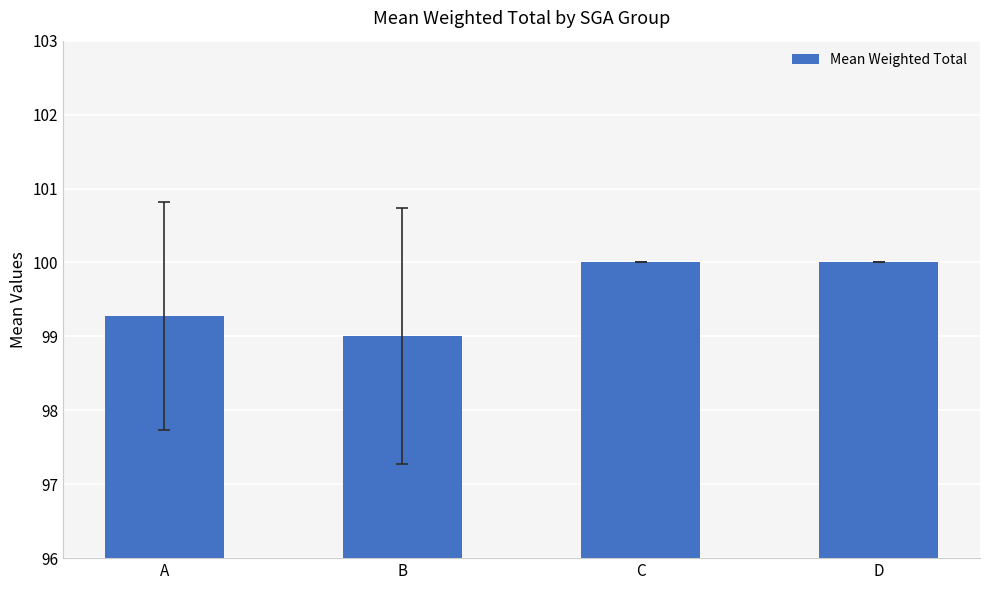

Reading right to left, what are all the values shown in this chart?

D=100.0	C=100.0	B=99.0	A=99.3